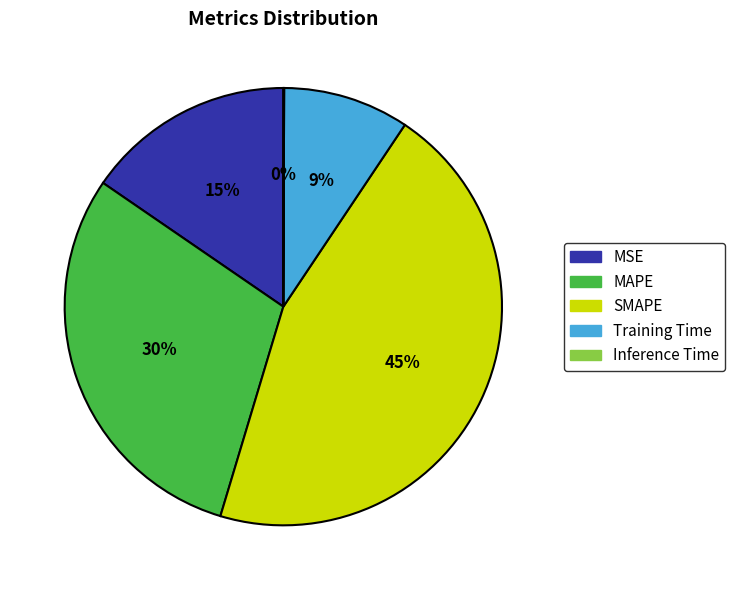

The MAPE slice represents 30% of the pie. True or false?

True